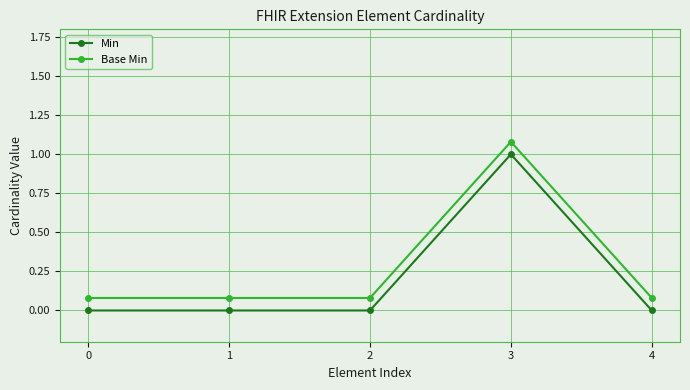

True or false: Base Min and Min cross at least once.

False